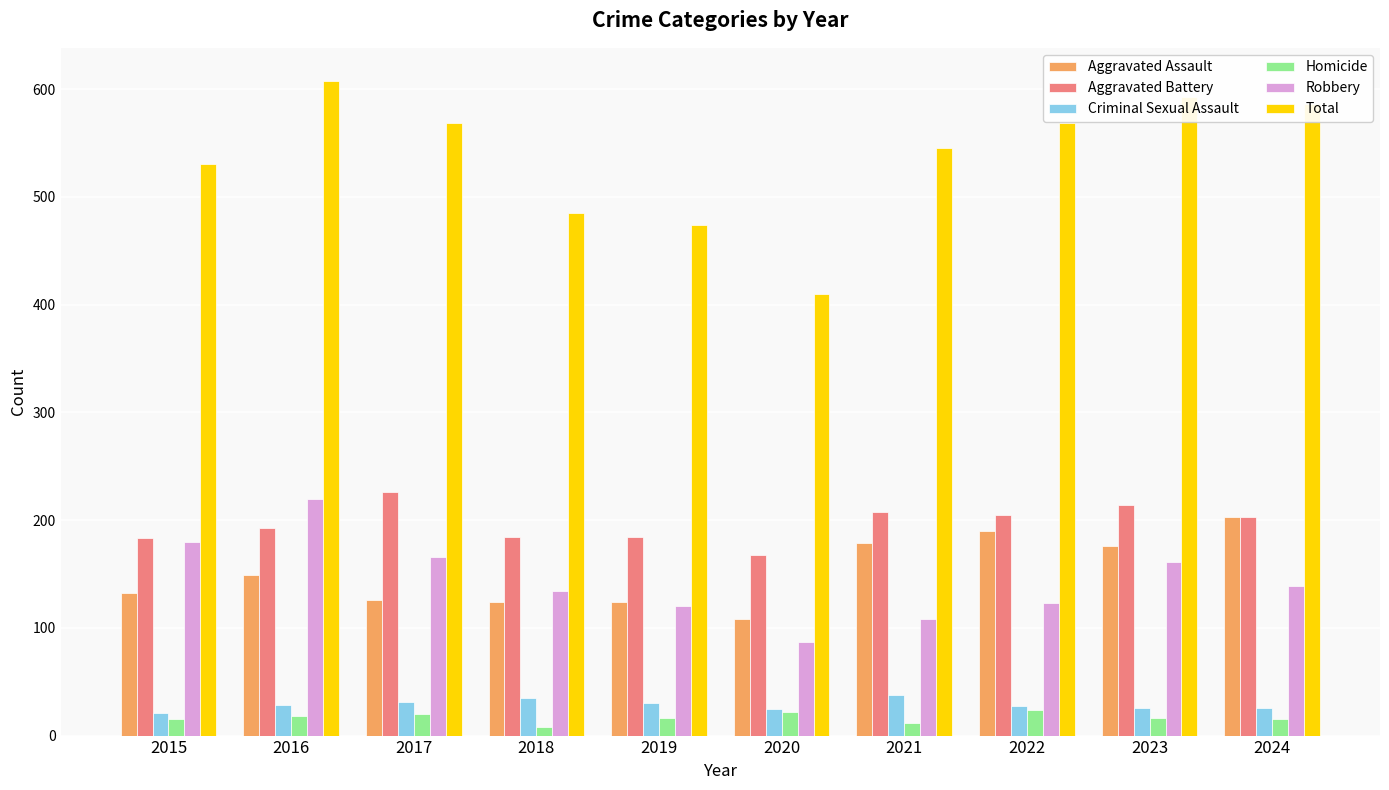

At how many categories does at least one series exceed 398?

10